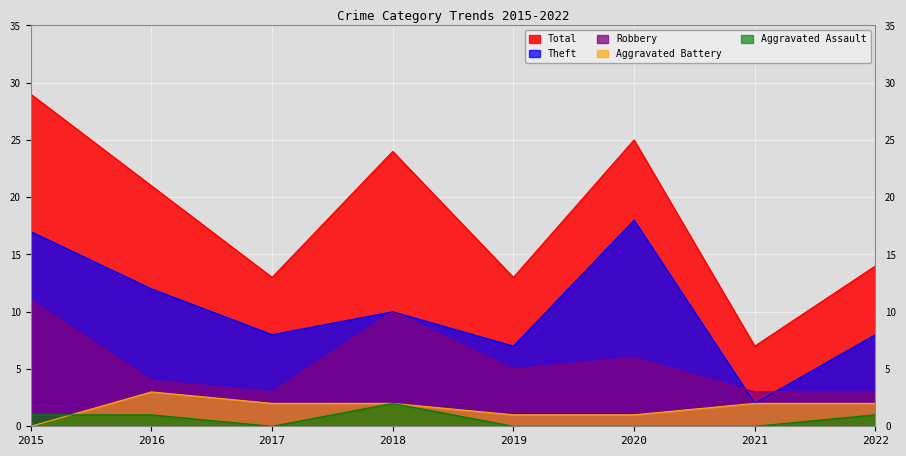

How many interior local valleys does the Theft series have?

3